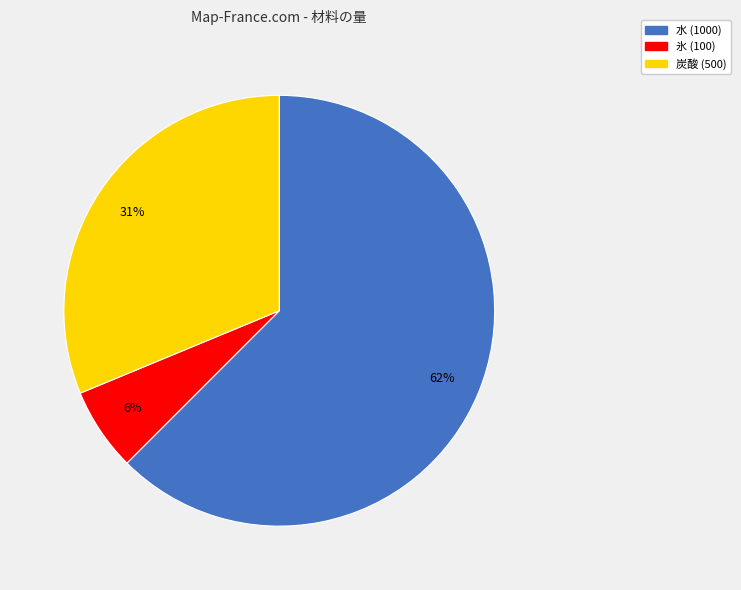

Between 水 and 炭酸, which is larger?

水